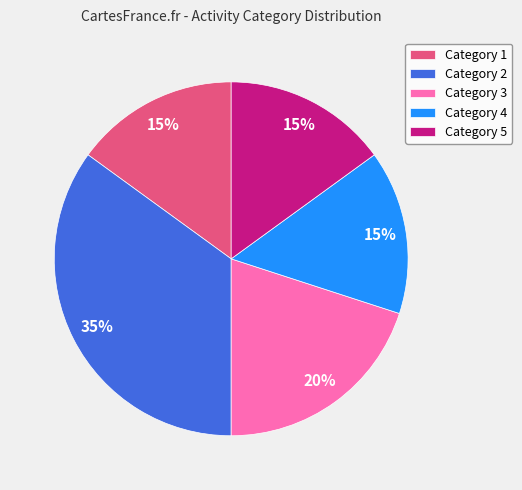

How many slices are in this pie chart?

5